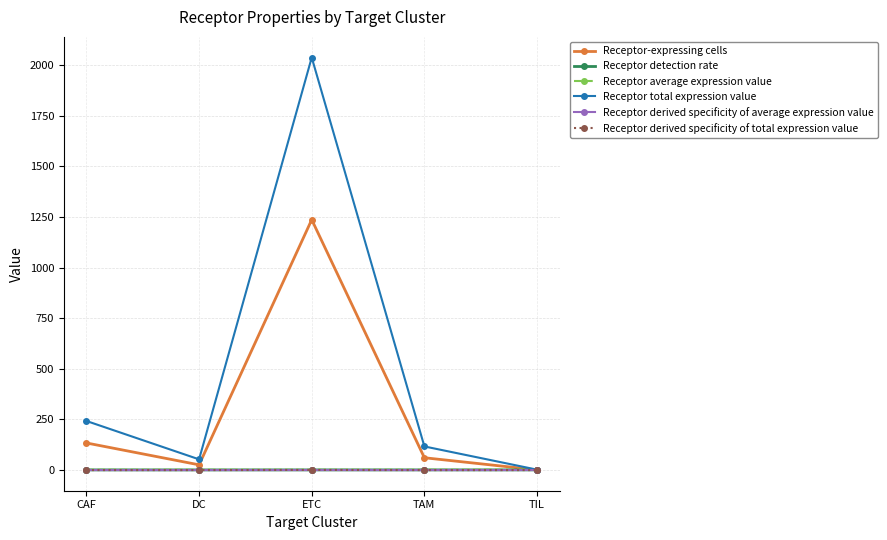

What value does the Receptor-expressing cells series have at ETC?

1237.0